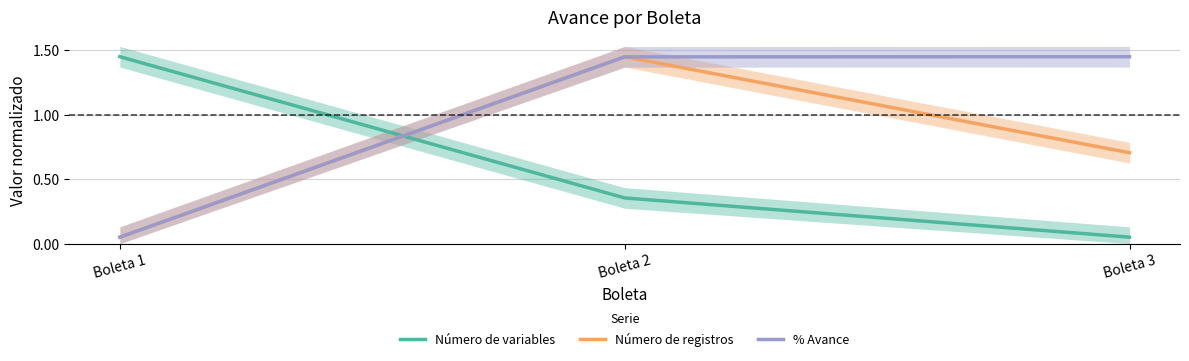

Does the chart have visible grid lines?

Yes